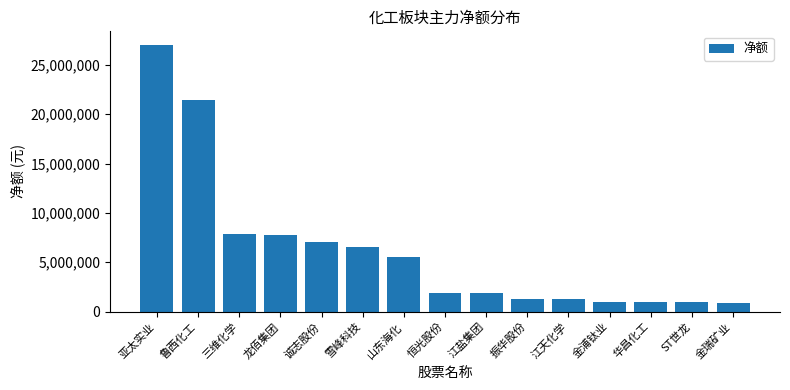

What is the change in value from 龙佰集团 to 华昌化工?

-6814721